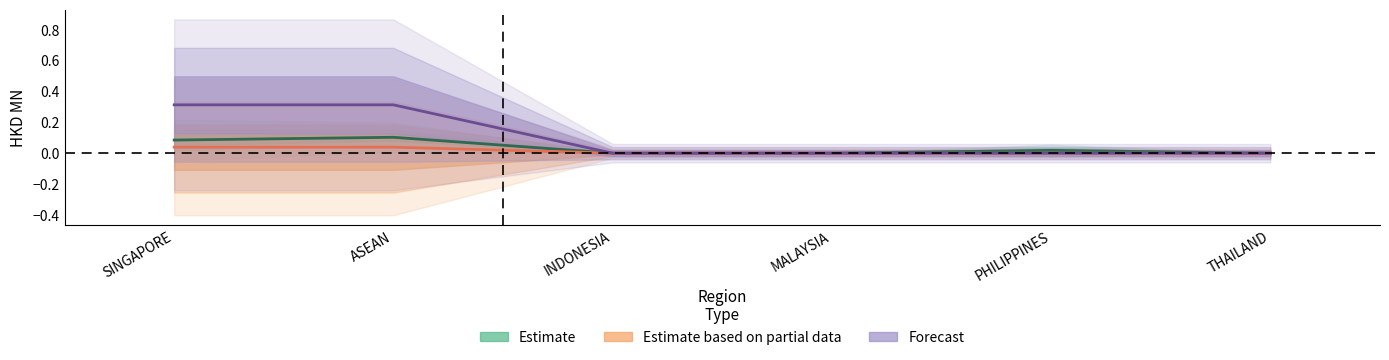

At which category is the sum across all series the highest?

ASEAN